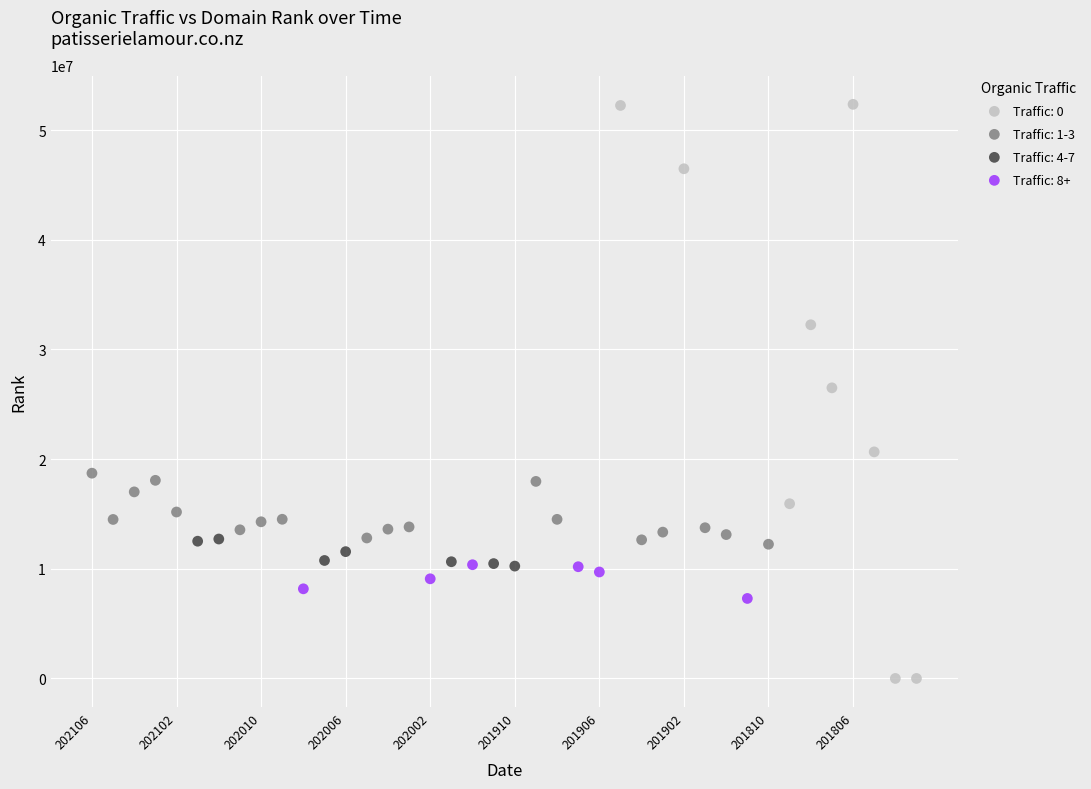

Which series contains the lowest Y value?

Traffic: 0